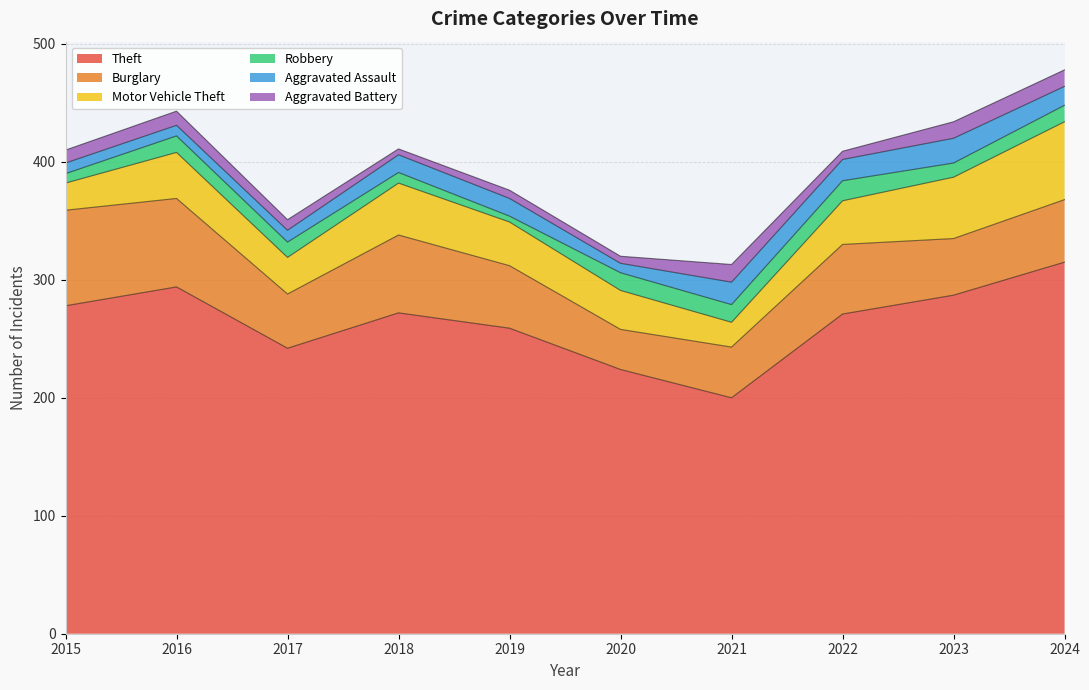

How many distinct data groups are displayed?

6